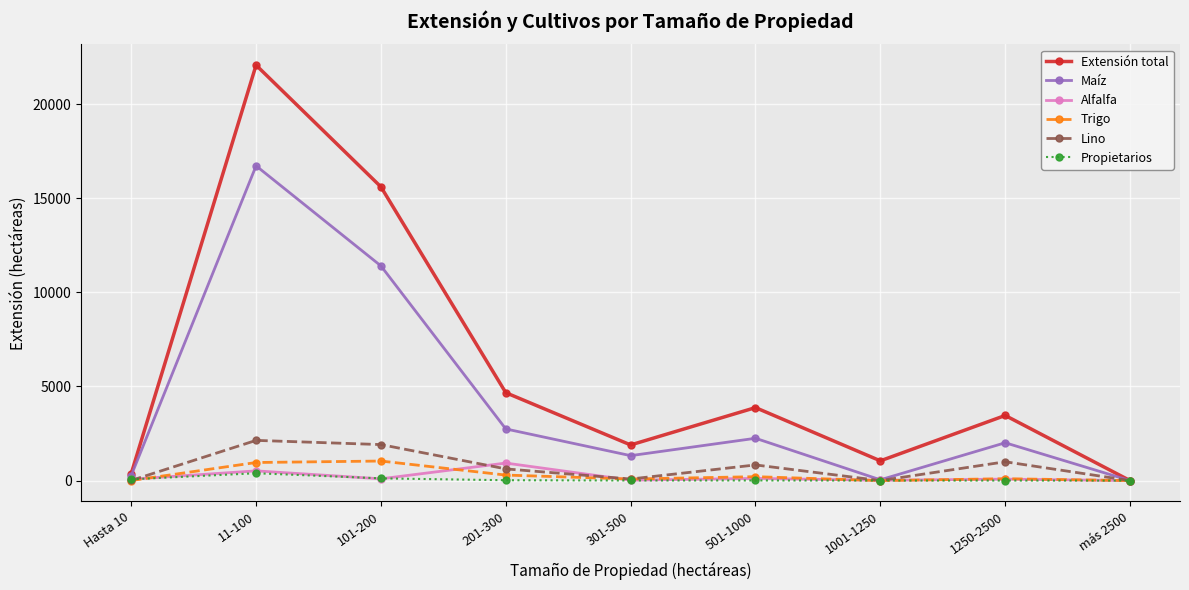

What is the difference between the Propietarios values at 101-200 and 1001-1250?

117.0